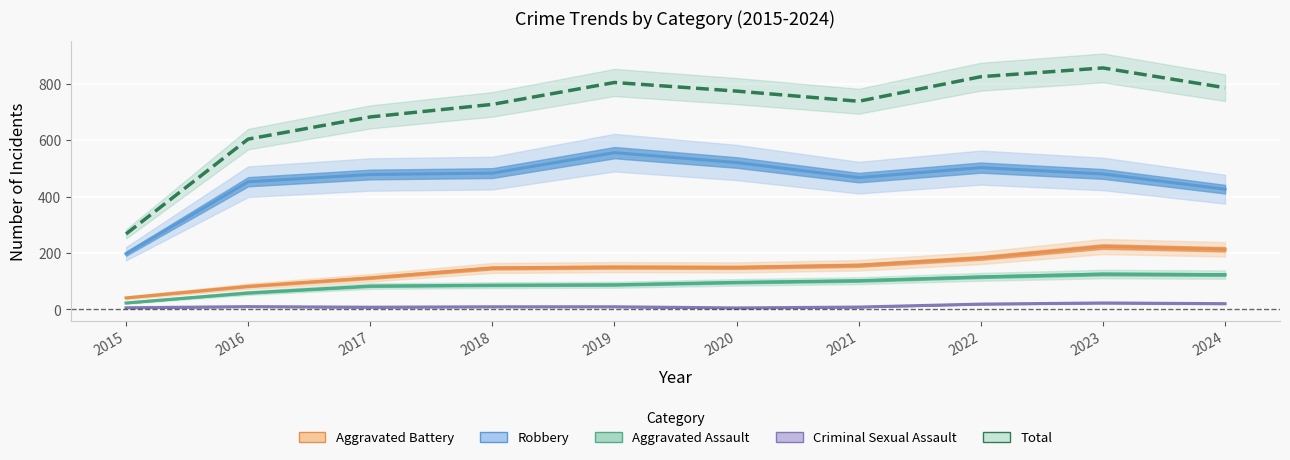

Which series has the largest range (max minus min)?

Total